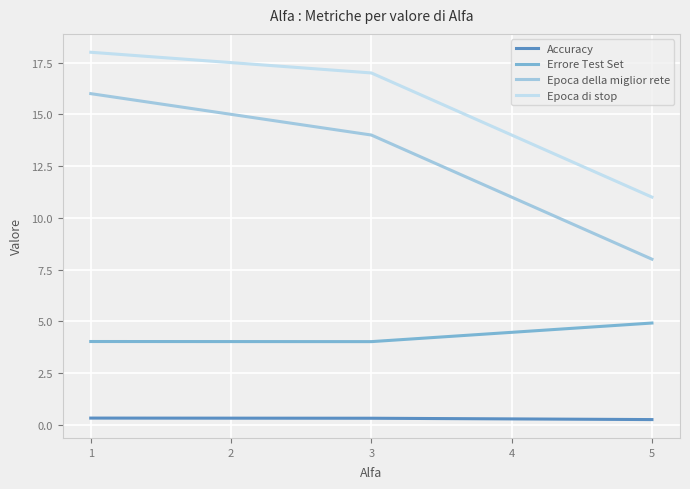

Which series has the largest total across all categories?

Epoca di stop